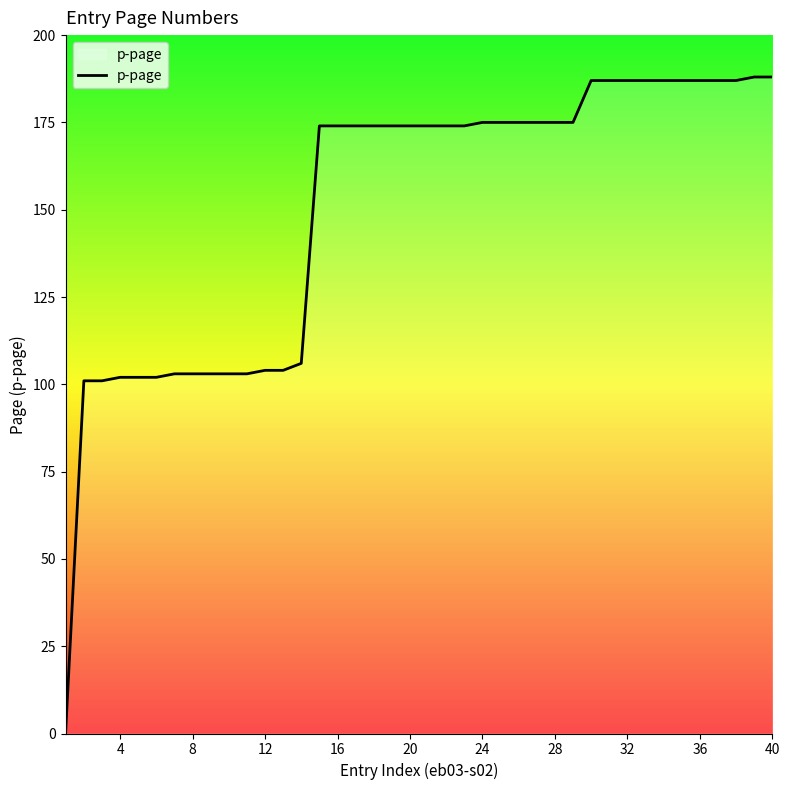

What is the greatest value displayed?

188